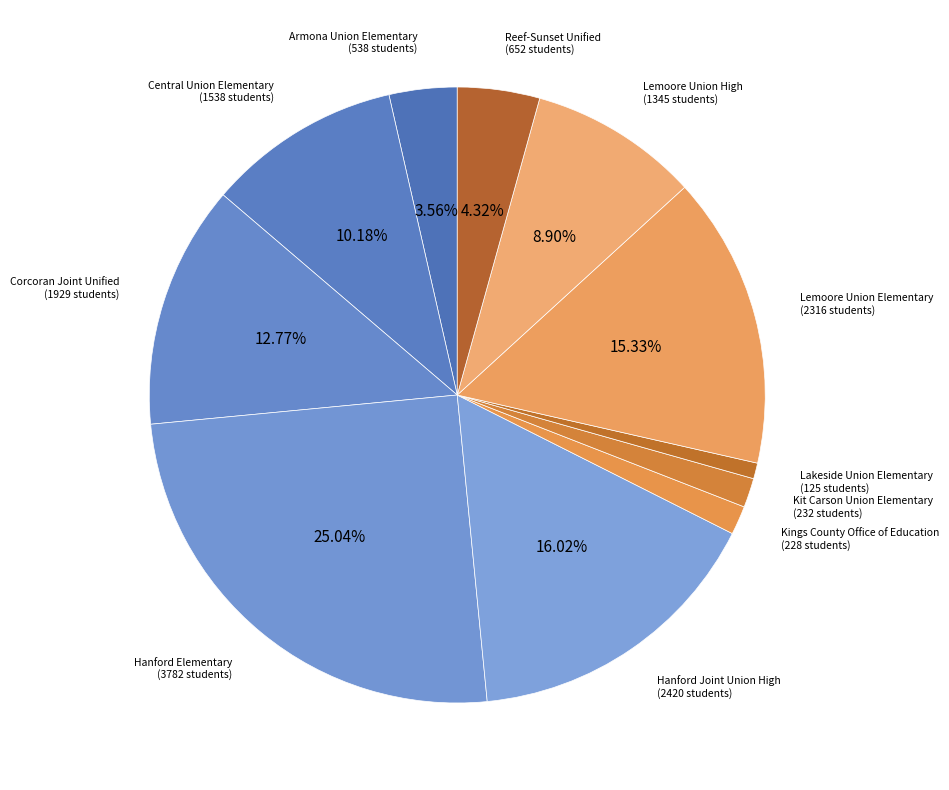

Which slice is the smallest?

Lakeside Union Elementary